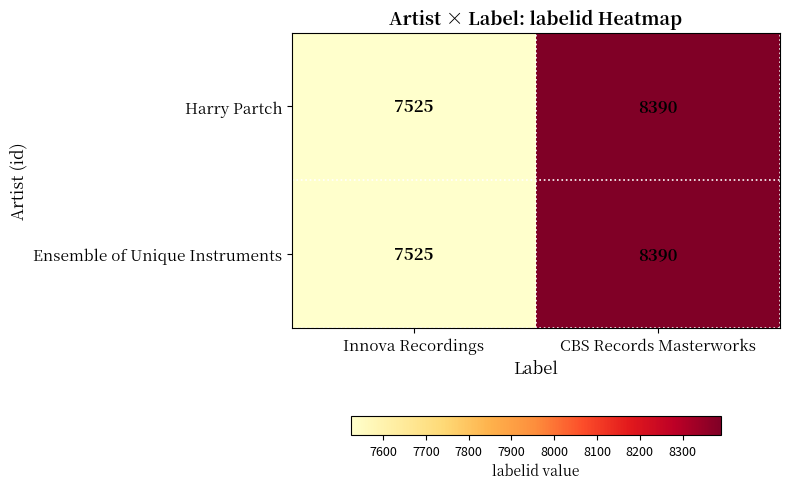

At which category does the chart reach its minimum across all series?

Innova Recordings